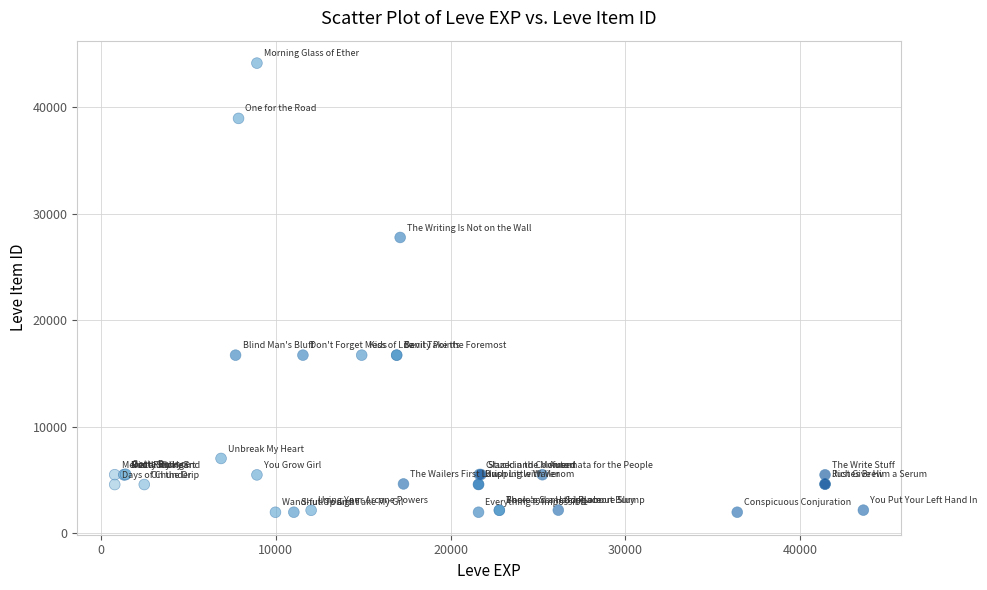

What Y value in the scatter plot is closest to 23053?

27772